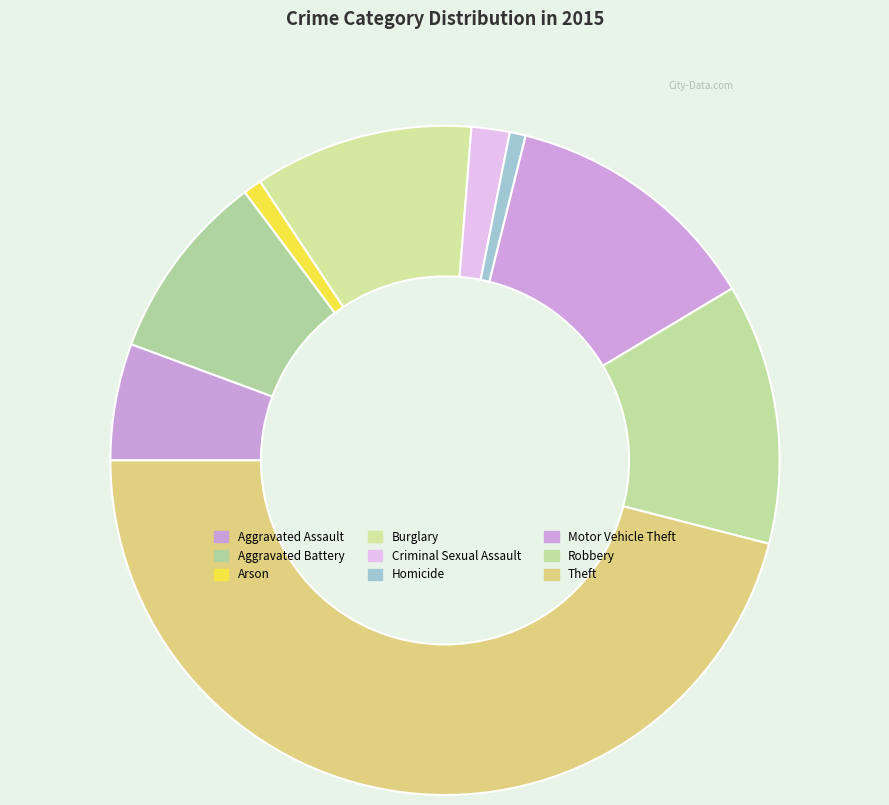

What percentage do Theft and Homicide together represent?

46.8%